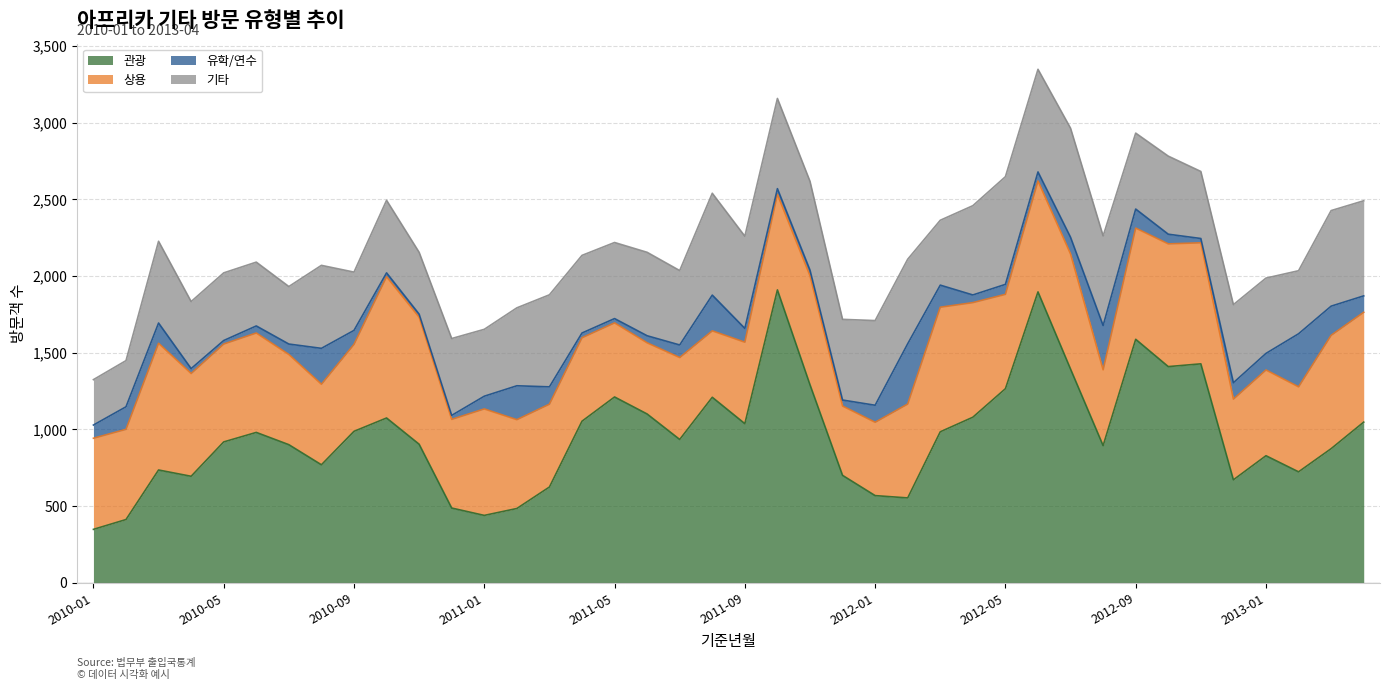

Which has a higher value, 2013-03 or 2010-04?

2013-03